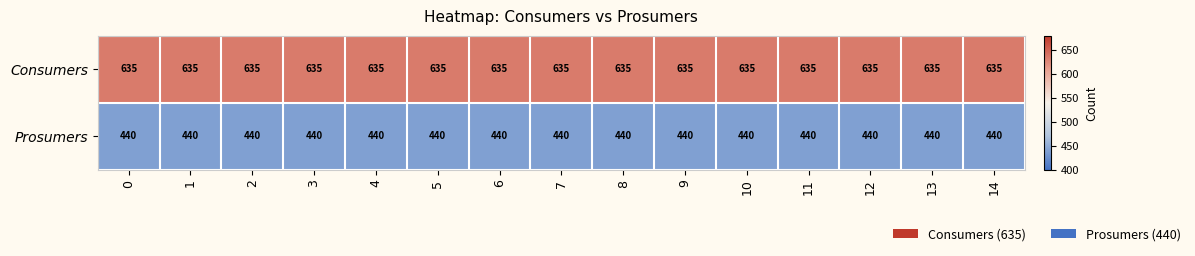

Rank the series by their average value, from highest to lowest.

Consumers, Prosumers